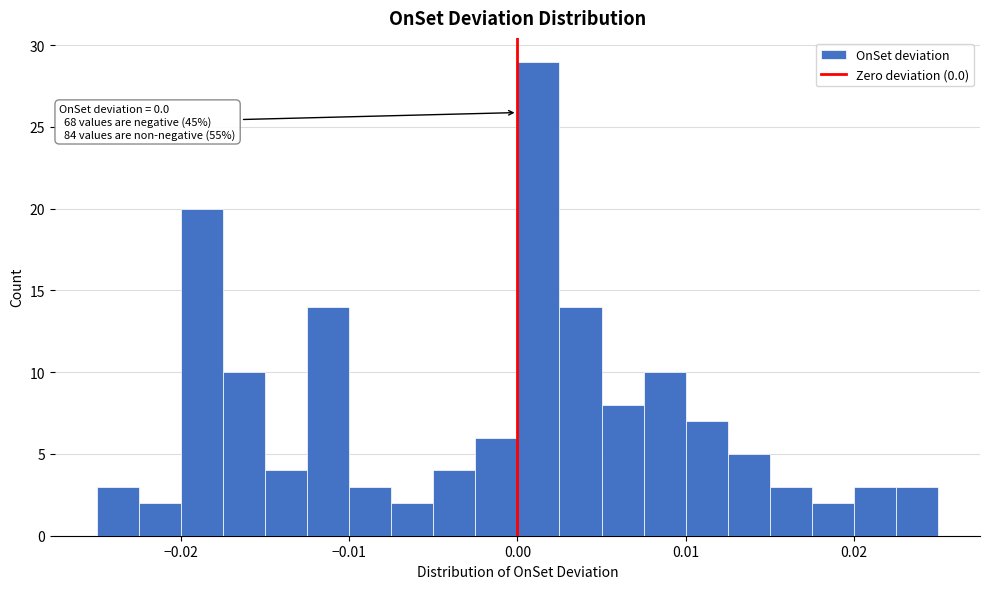

Around what value on the x-axis is the tallest bar? Give the approximate position of its centre, as read against the axis.

0.001